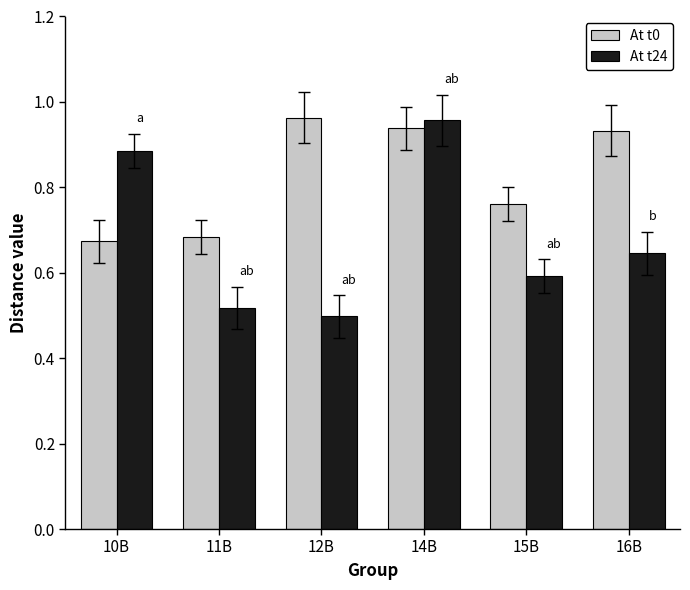

Rank the series by their average value, from highest to lowest.

At t0, At t24